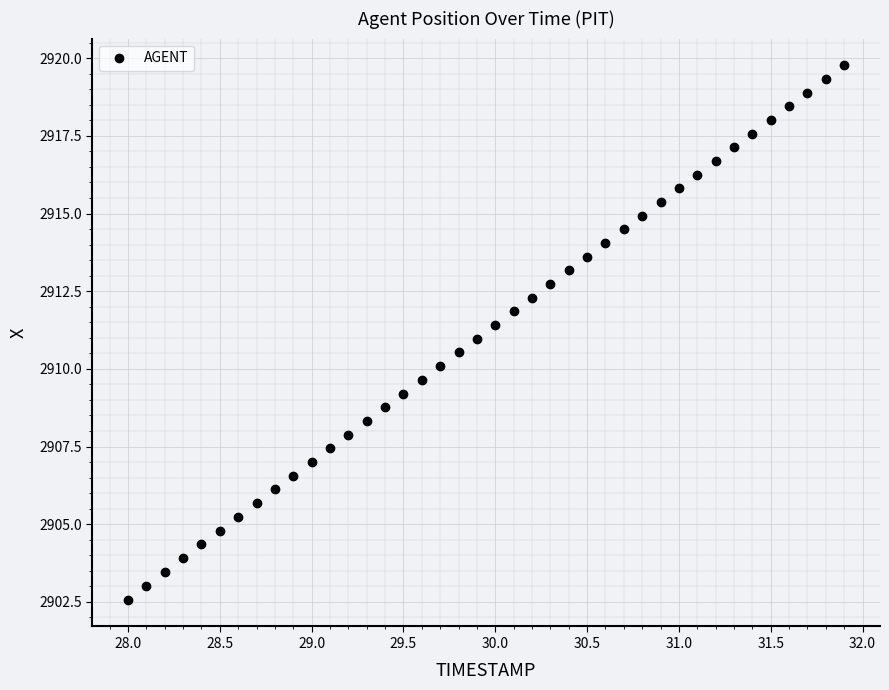

What is the range of X values (max minus min)?

3.9